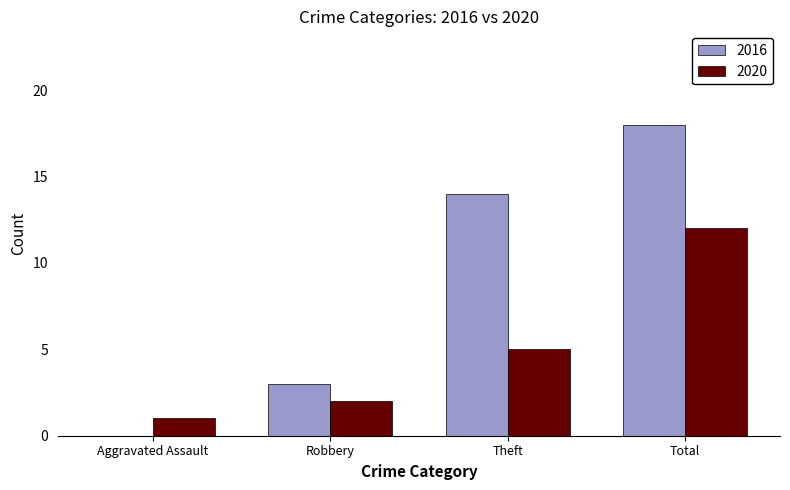

What is the greatest value displayed?

18